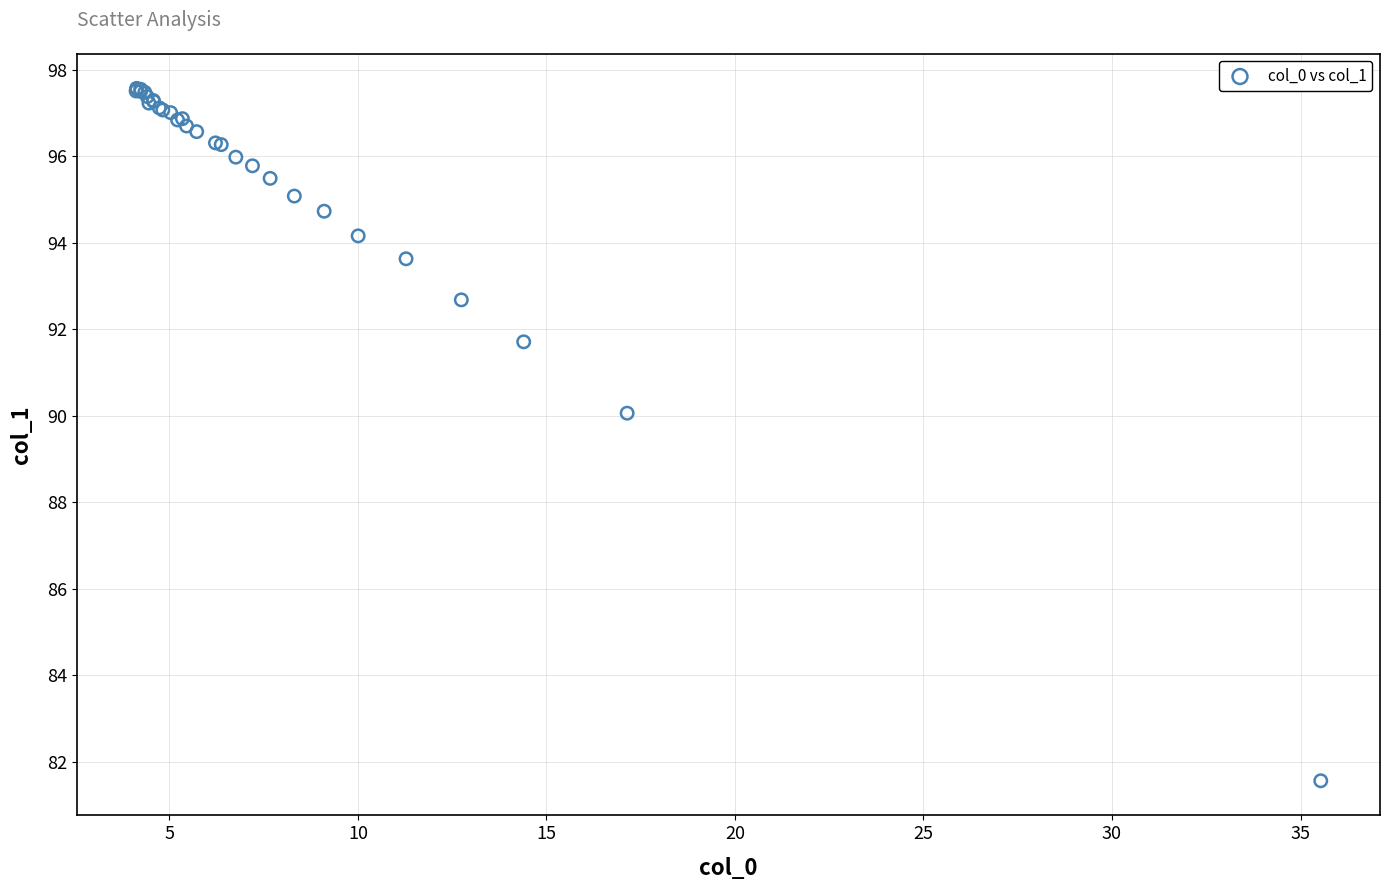

What Y value in the scatter plot is closest to 89?

90.1